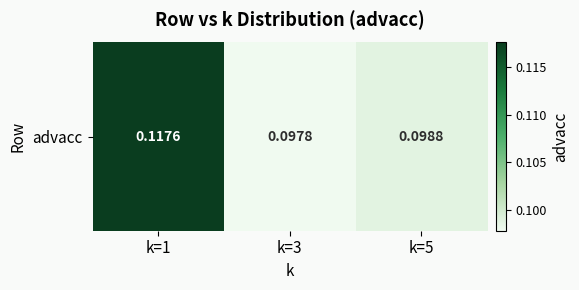

How many series are shown in this chart?

1